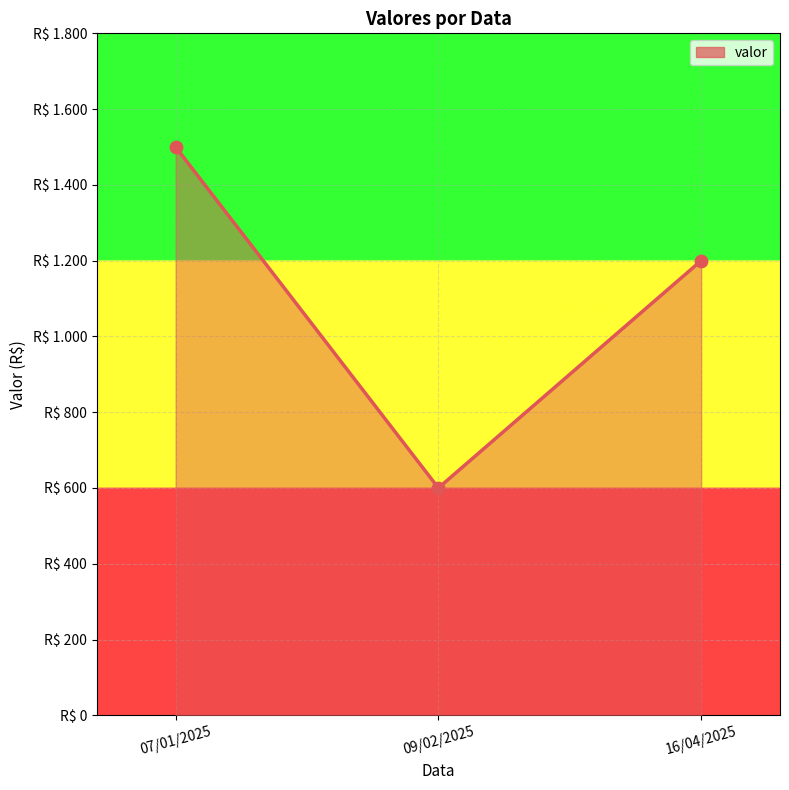

Approximately how many times larger is the value at 07/01/2025 compared to 09/02/2025?

2.5